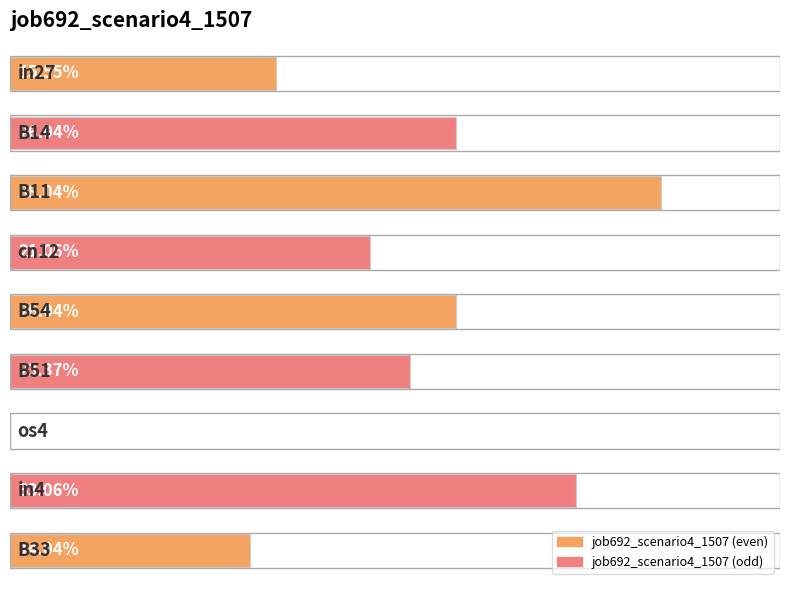

Are the bars horizontal?

Yes